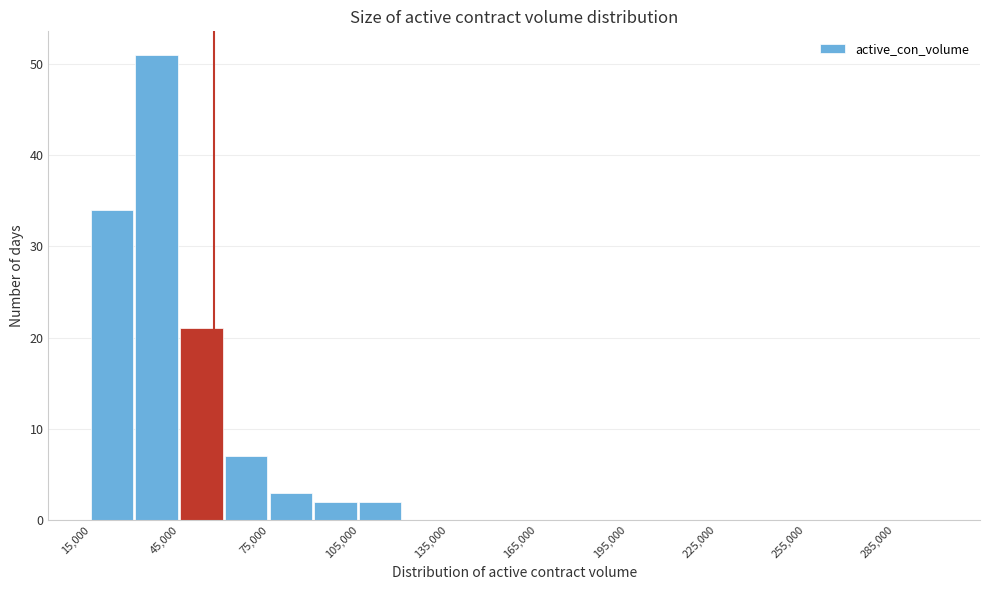

Read against the x-axis, roughly where is the centre of the tallest bar?

35000